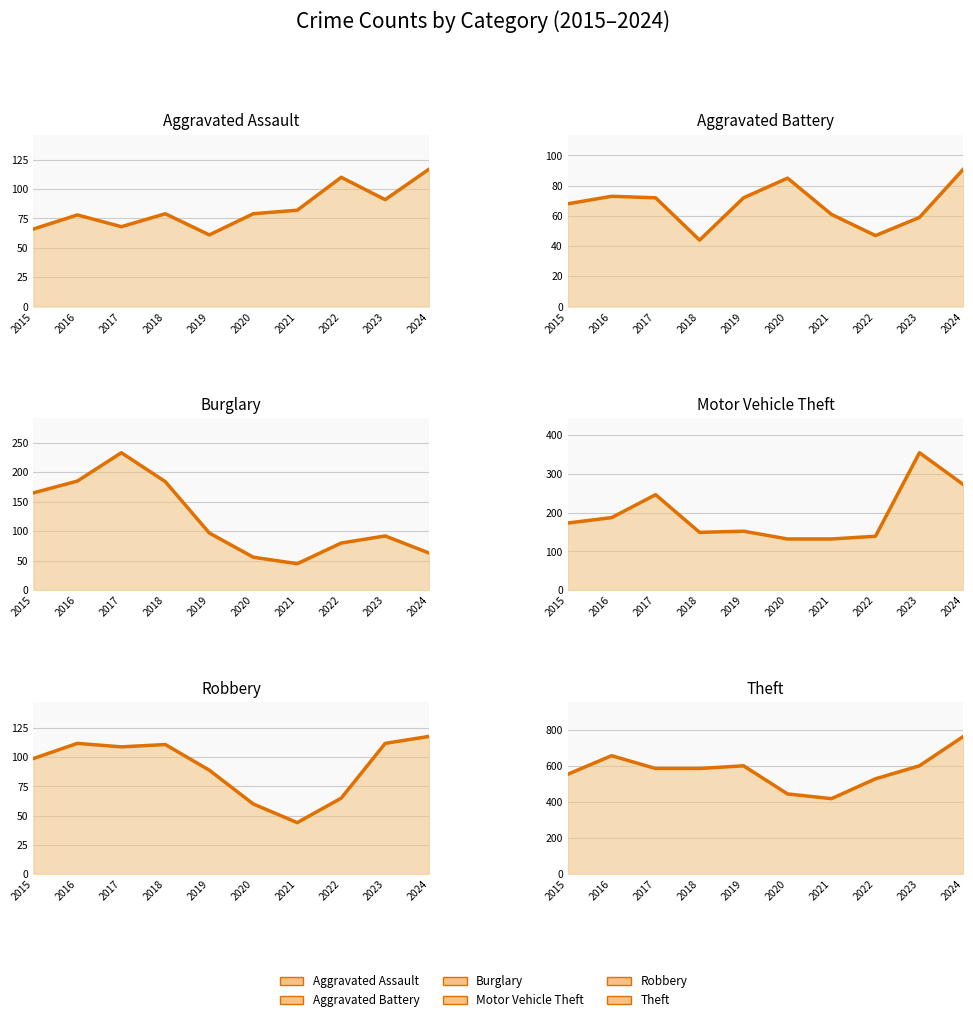

What is the maximum value shown in the chart?

762